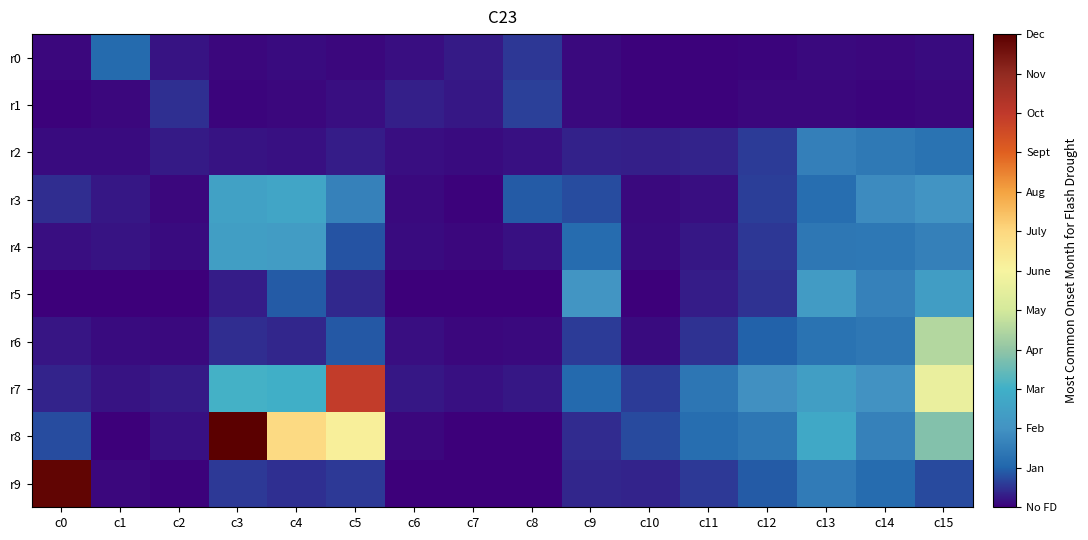

How many distinct data groups are displayed?

10